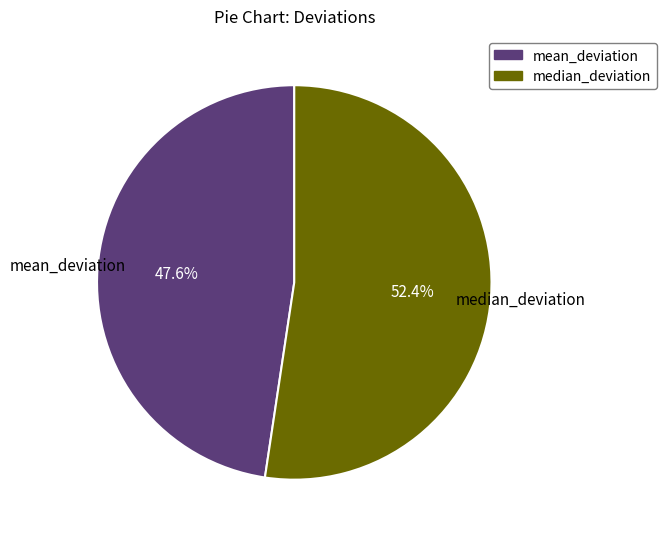

What is the ratio of the value at median_deviation to the value at mean_deviation?

1.1